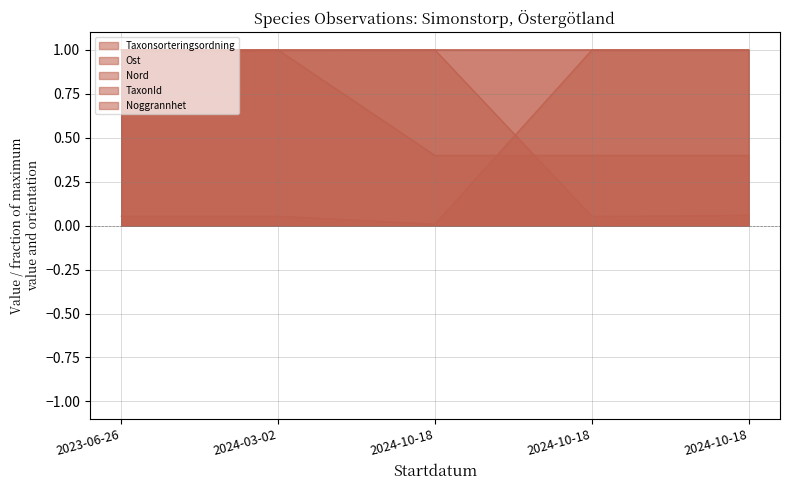

At which category is the sum across all series the highest?

2024-03-02